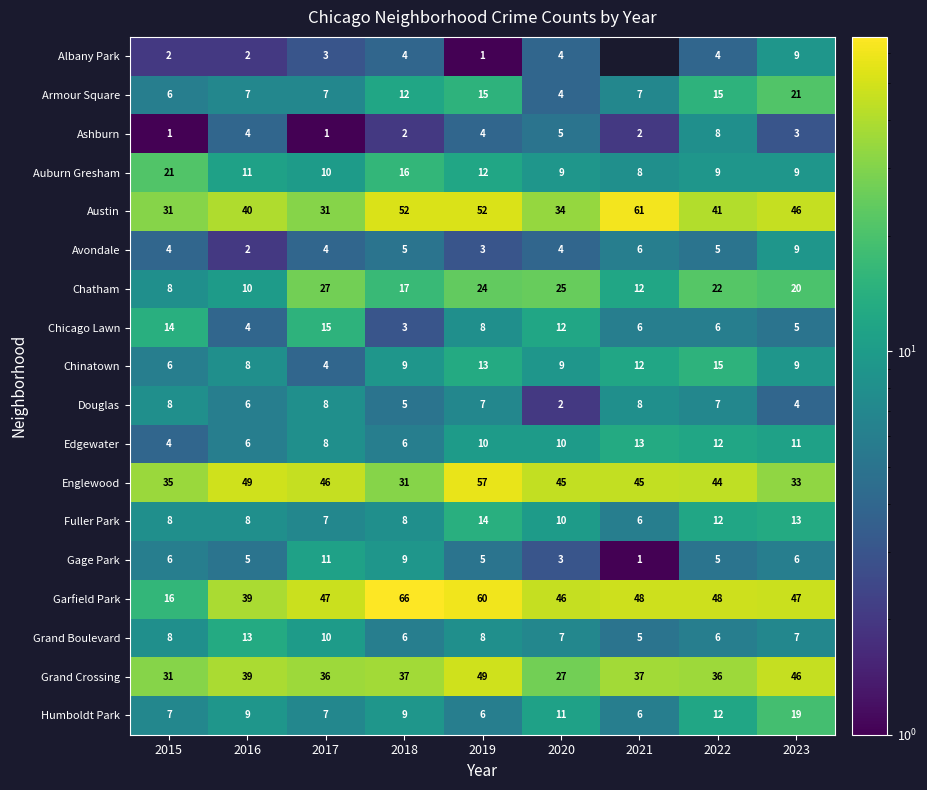

Is it true that Ashburn equals 3 at 2018?

False